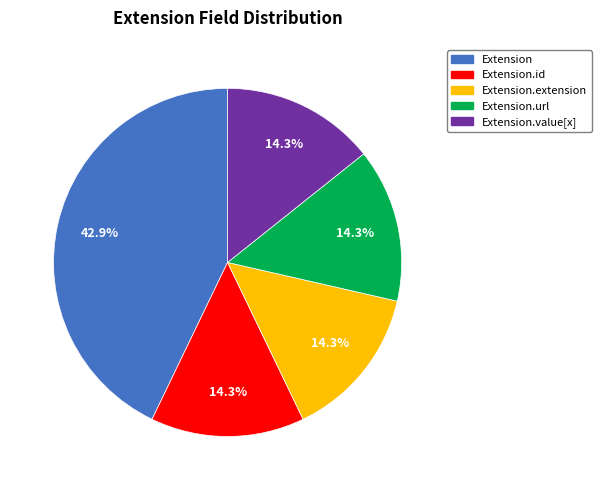

What is the largest slice in the pie chart?

Extension